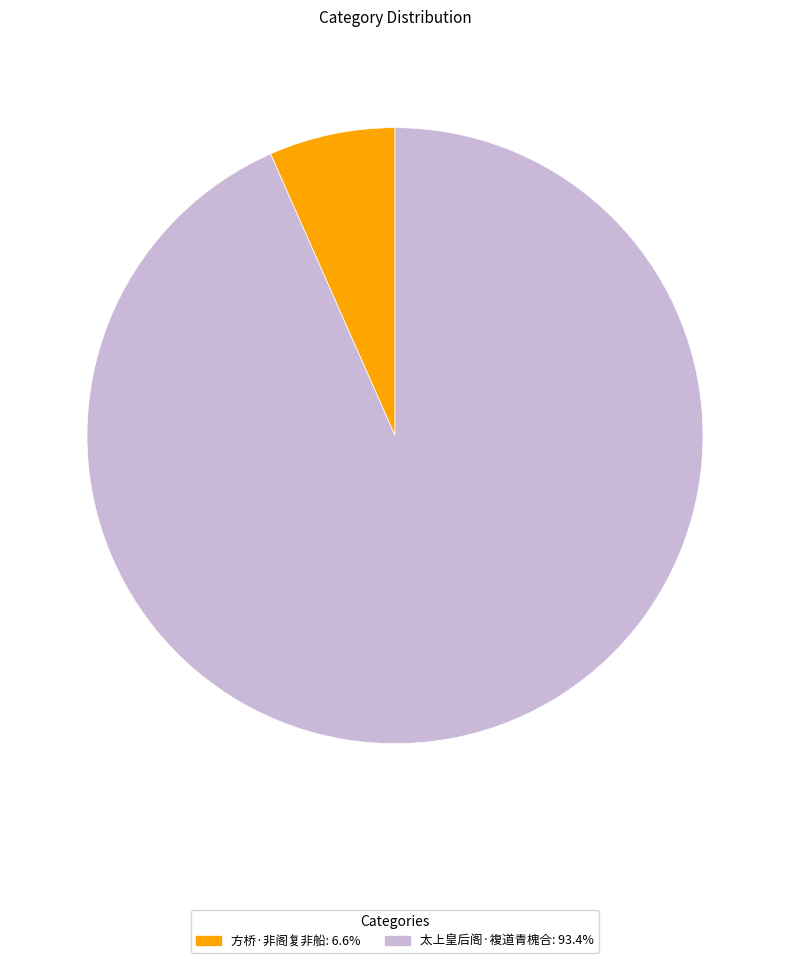

Approximately how many times larger is the value at 太上皇后阁·複道青槐合 compared to 方桥·非阁复非船?

14.1